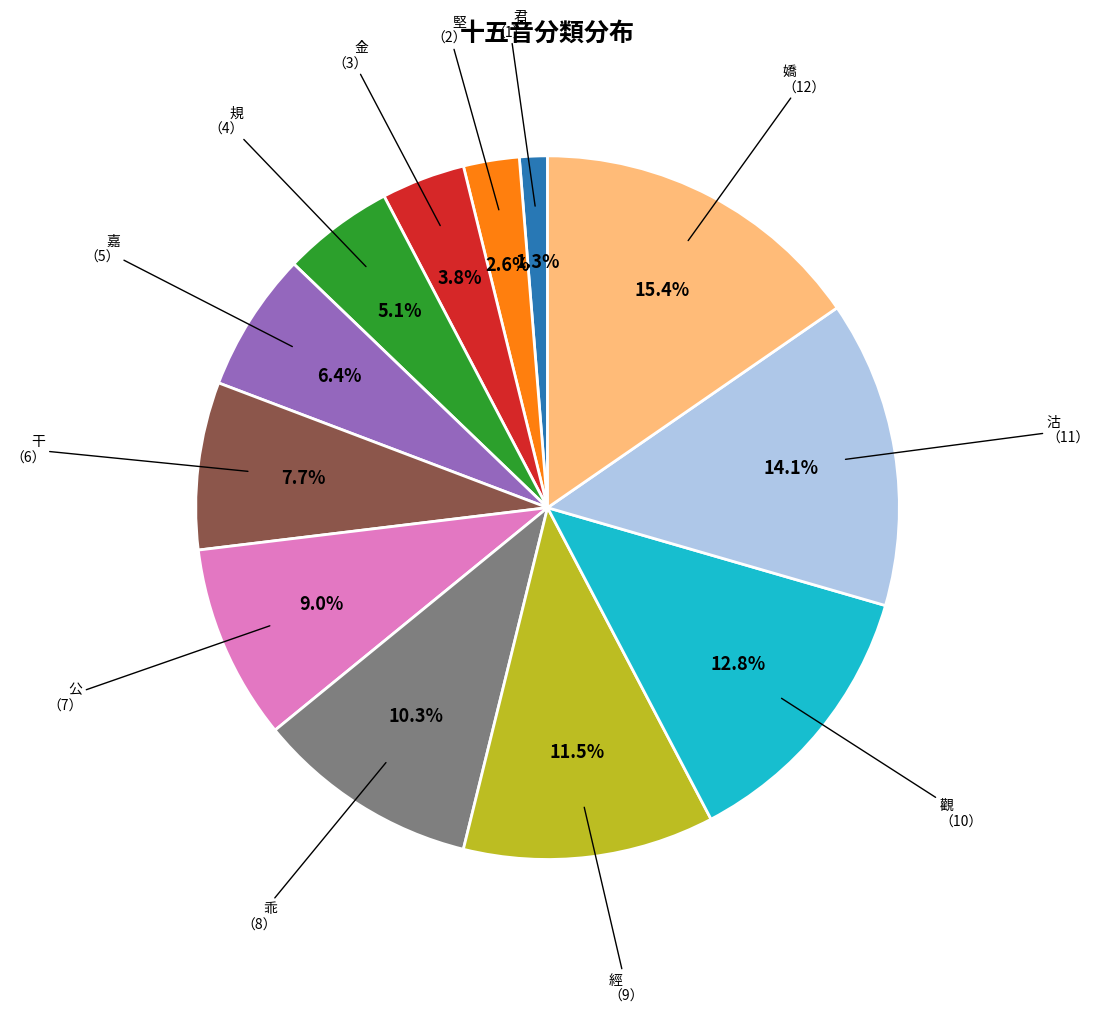

How many slices are in this pie chart?

12